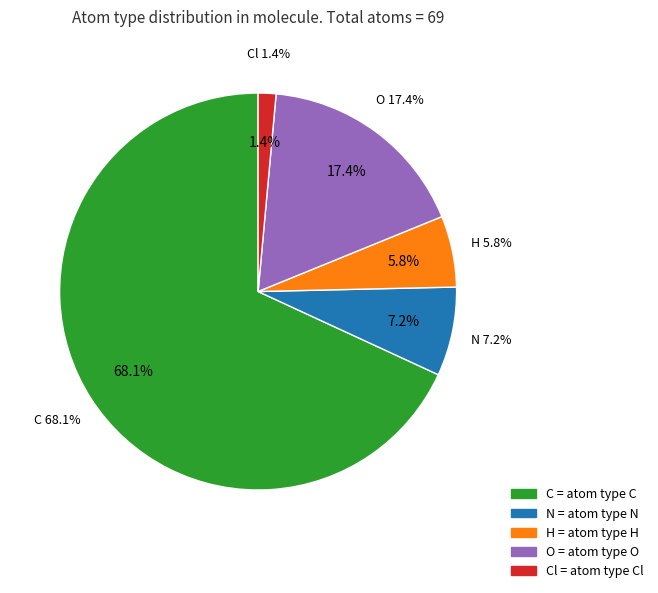

To the nearest percent, what is the average slice percentage?

20%